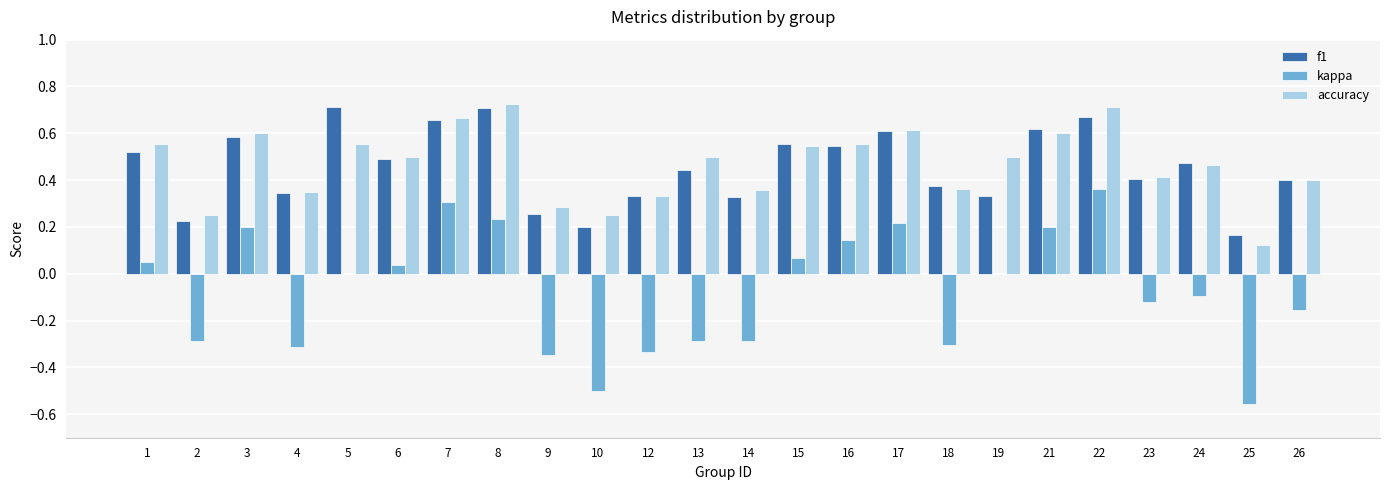

What is the sum of all kappa values?

-1.8